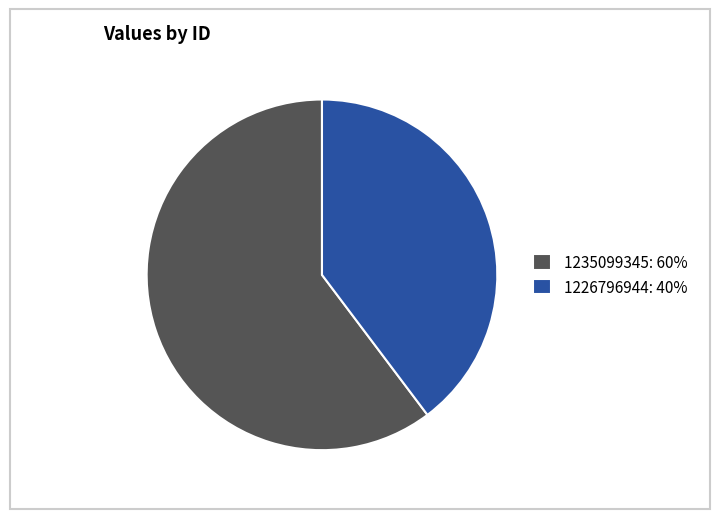

Combined, do 1226796944: 40% and 1235099345: 60% account for over 50%?

Yes